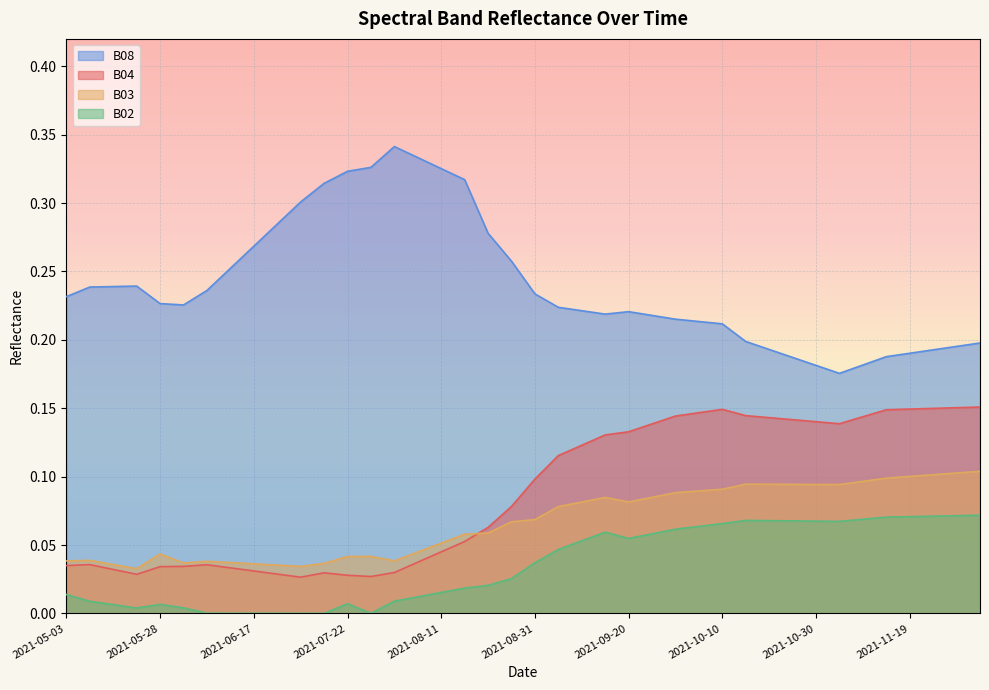

What is the label of the 9th point from the right?

2021-10-25